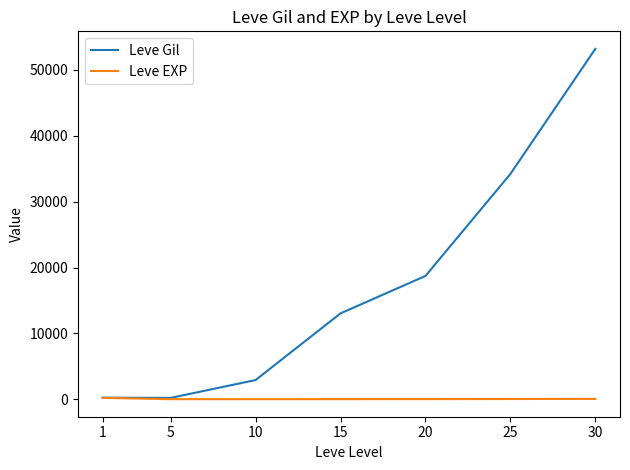

Between 5 and 20, which series saw the biggest shift?

Leve Gil